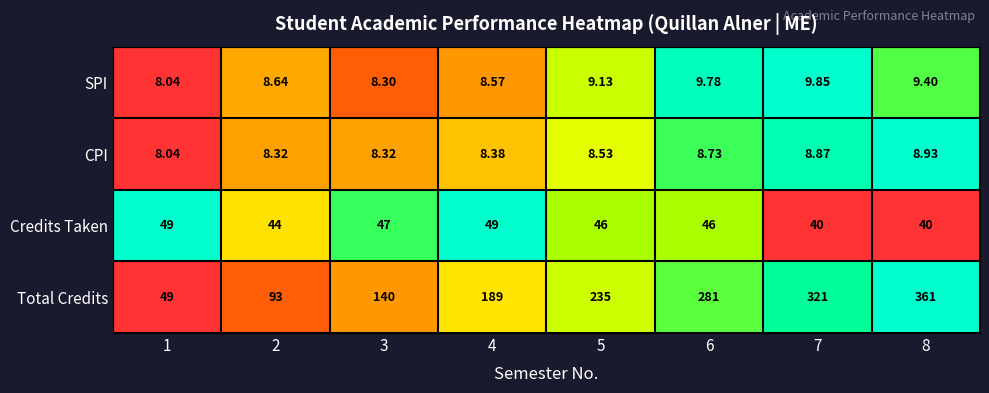

Is the value of Credits Taken at 3 greater than the value of CPI at 5?

Yes